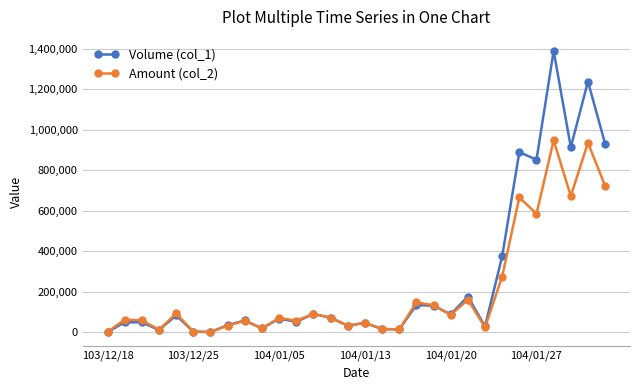

Which series has the largest range (max minus min)?

Volume (col_1)